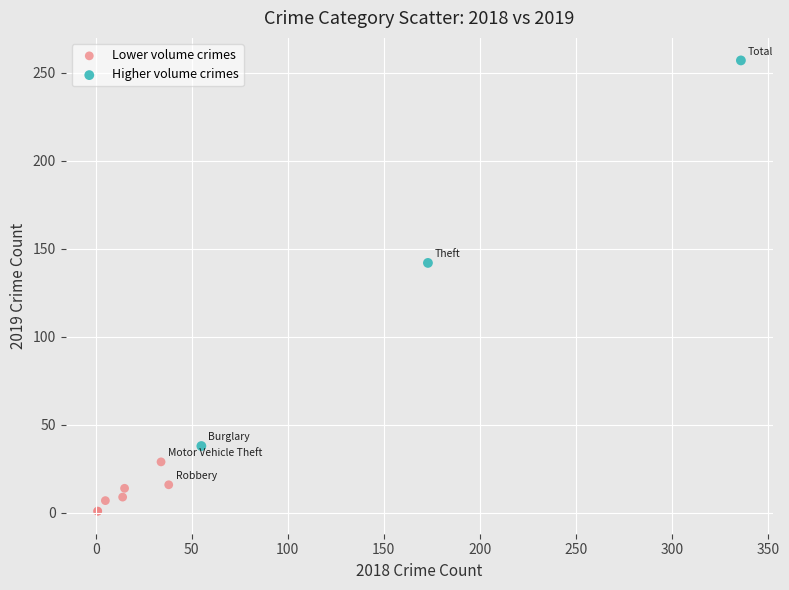

What are all the series names shown in the legend?

Lower volume crimes, Higher volume crimes